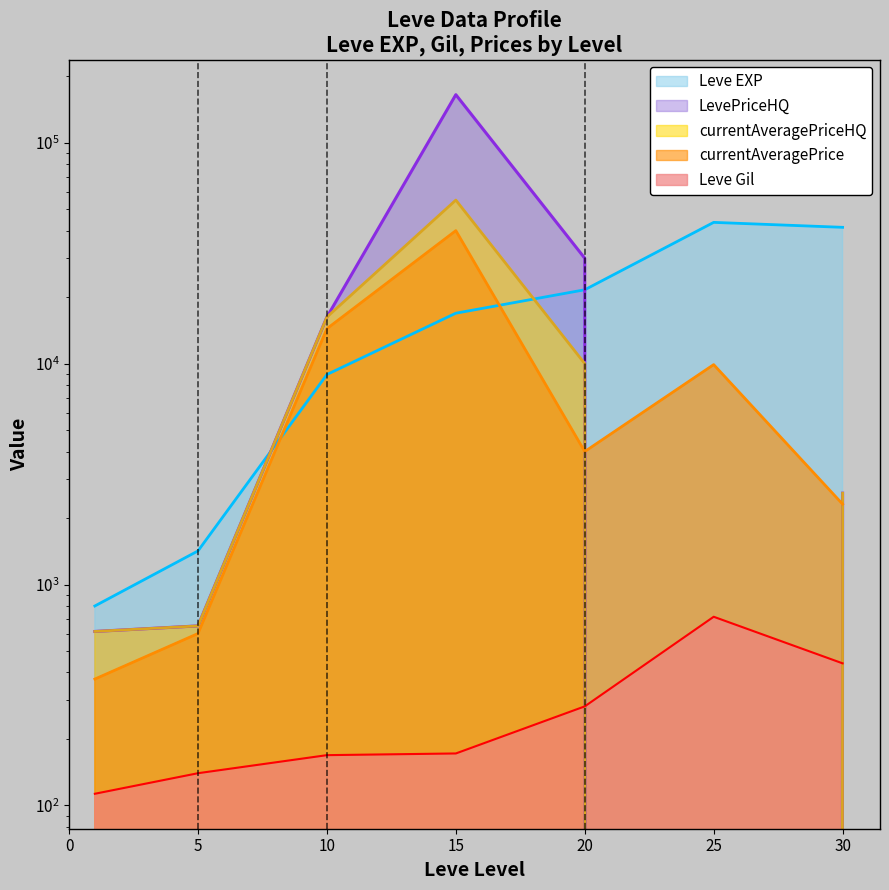

At how many categories does at least one series exceed 11095?

5